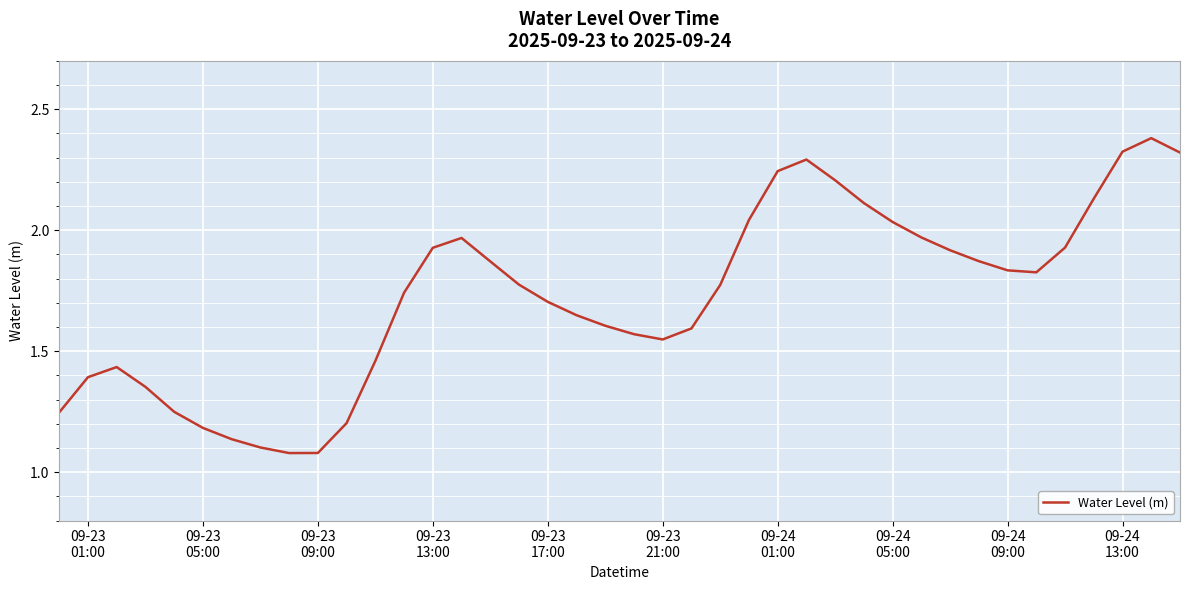

What is the difference between the maximum and minimum values?

1.3